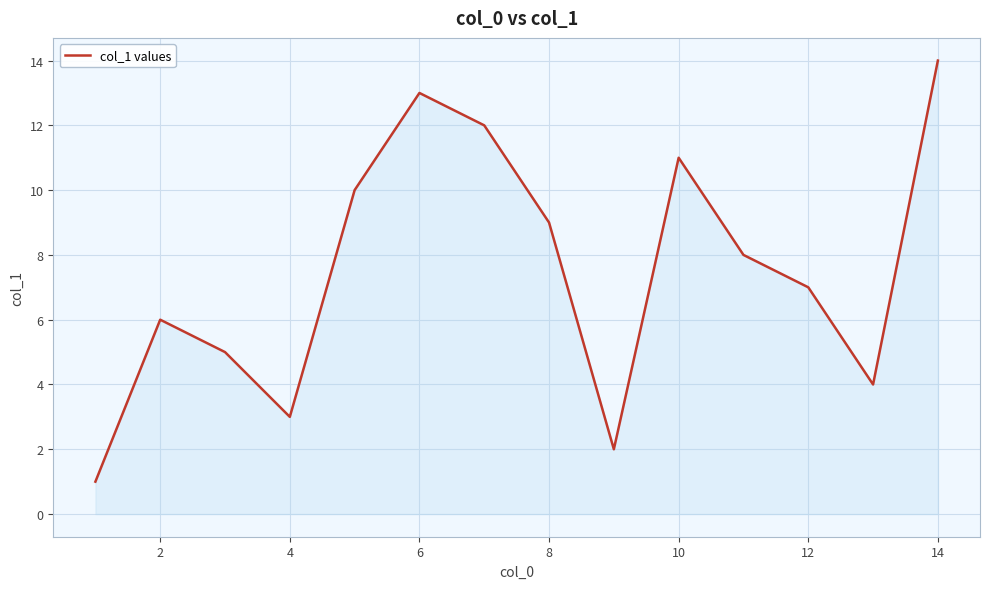

What is the greatest value displayed?

14